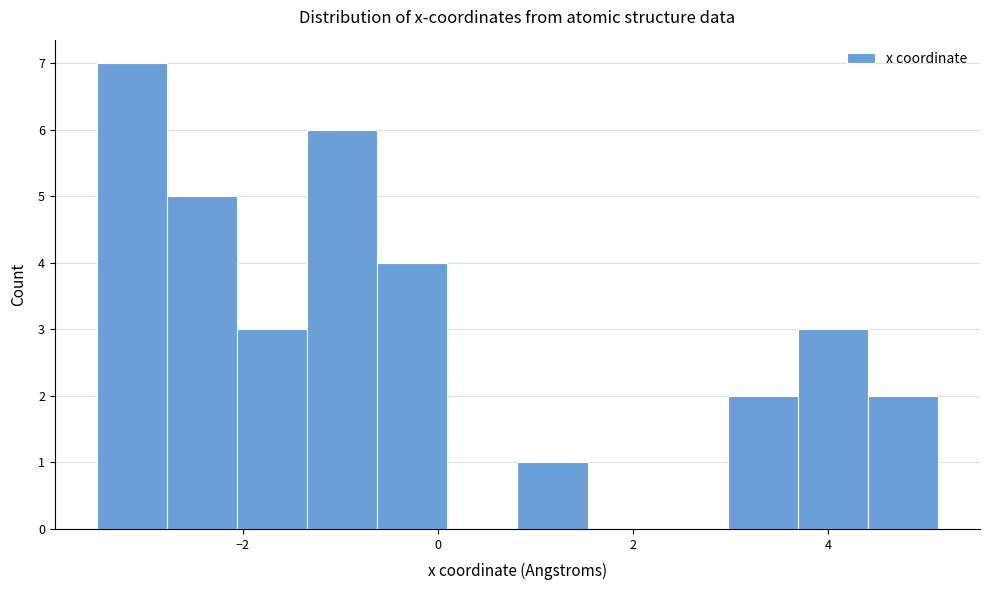

Read against the x-axis, roughly where is the centre of the tallest bar?

-3.2